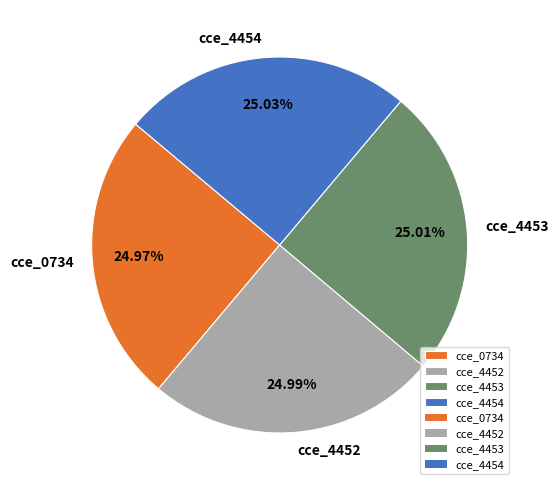

What percentage is NOT represented by cce_4453?

75.0%